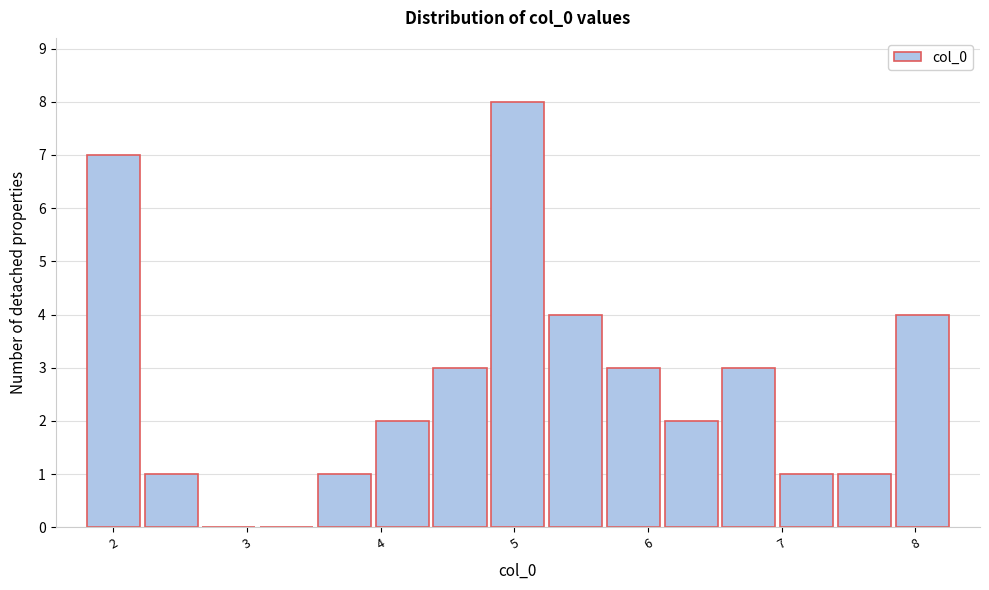

Which range on the x-axis has the tallest bar?

4.8 to 5.2